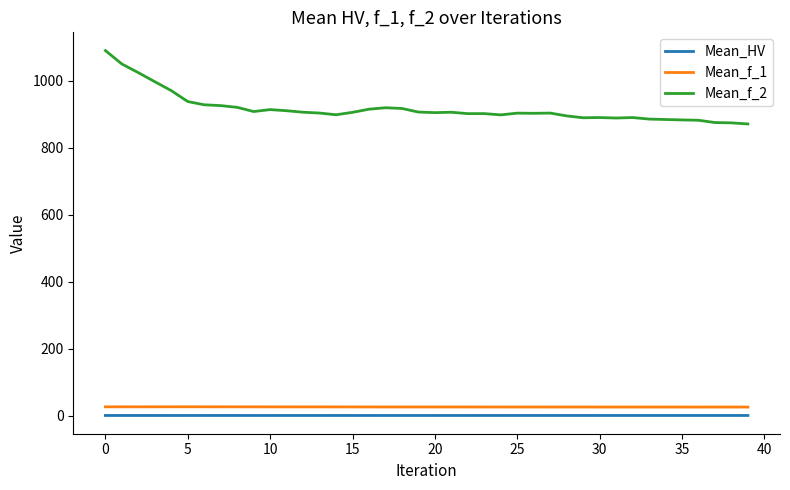

Which series has the widest spread of values?

Mean_f_2